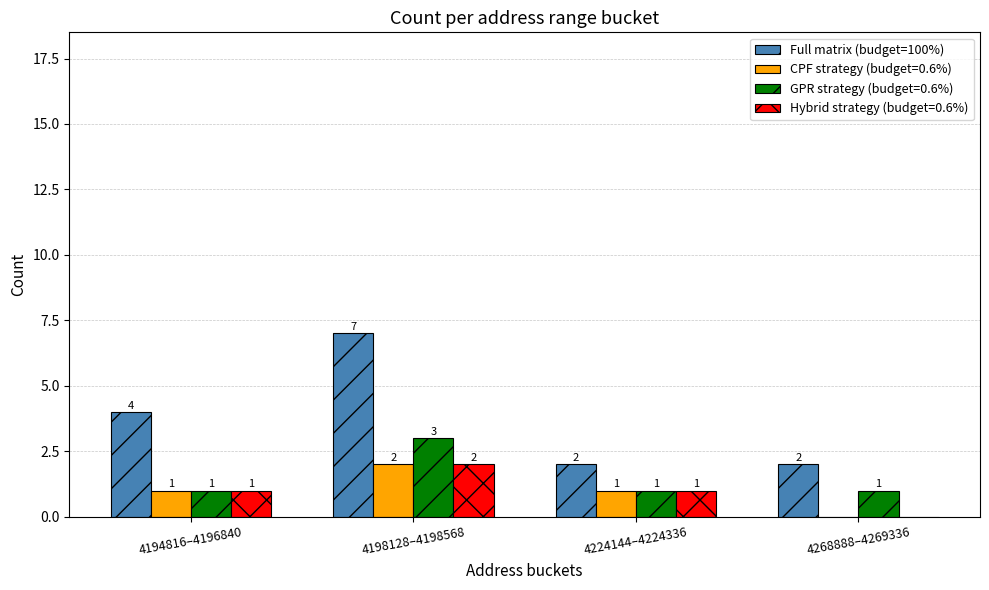

What is the sum of all CPF strategy (budget=0.6%) values?

4